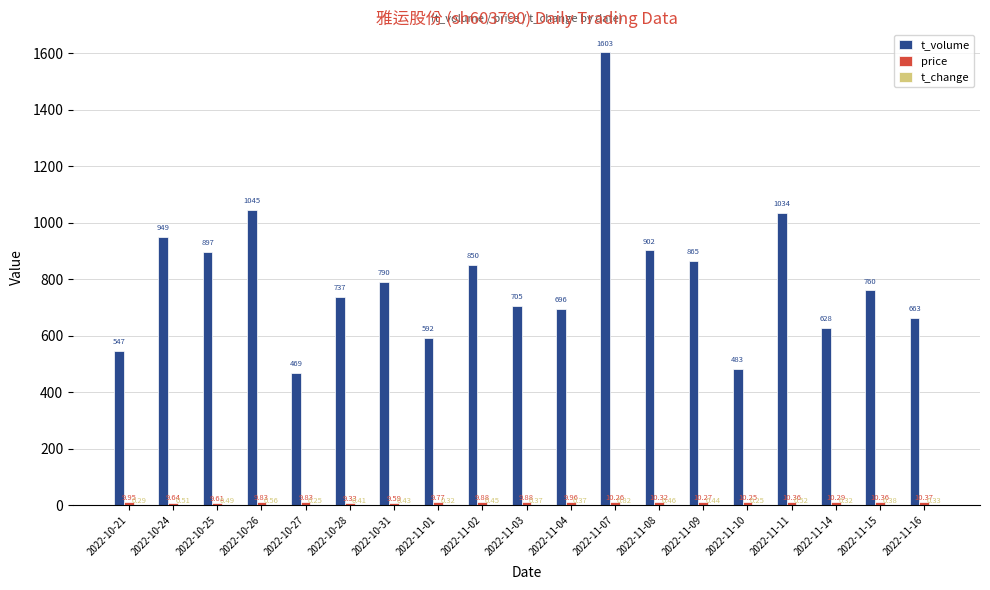

At which category is the sum across all series the highest?

2022-11-07